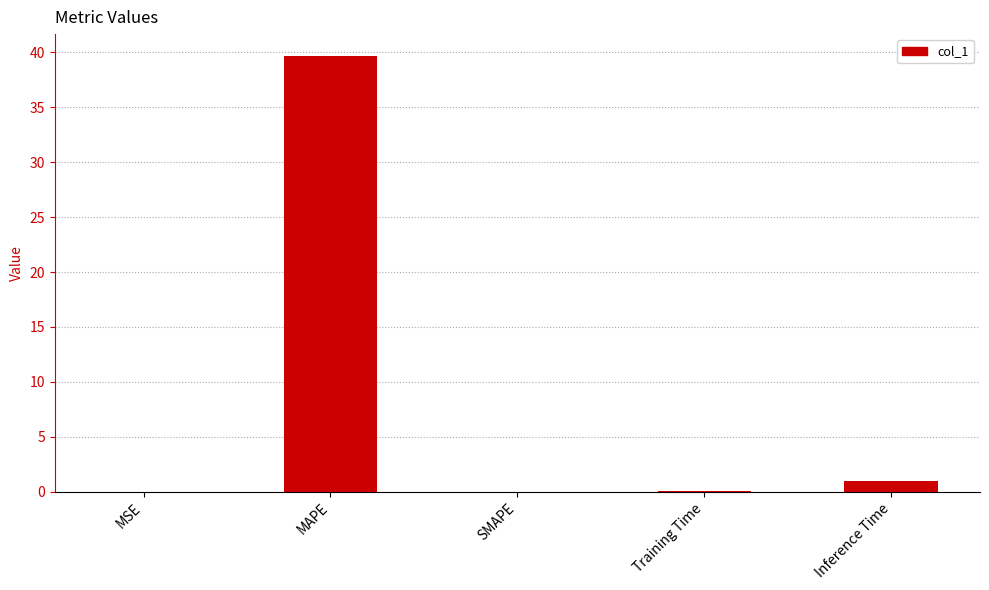

The chart shows a value of -23.0 at SMAPE. True or false?

False